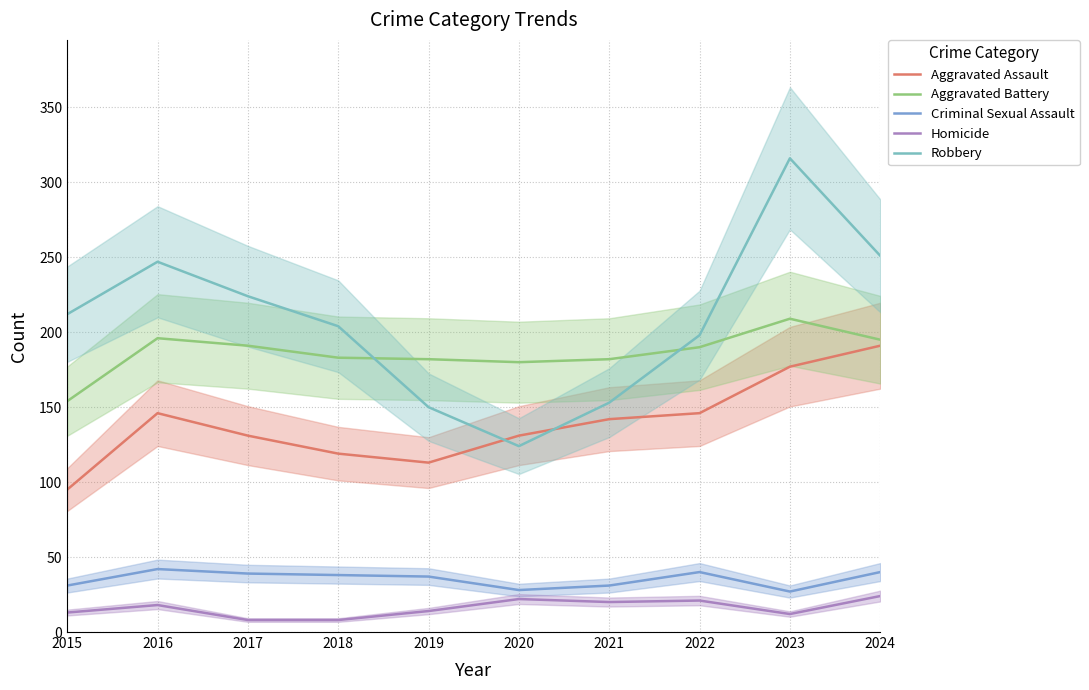

Which series has the largest total across all categories?

Robbery